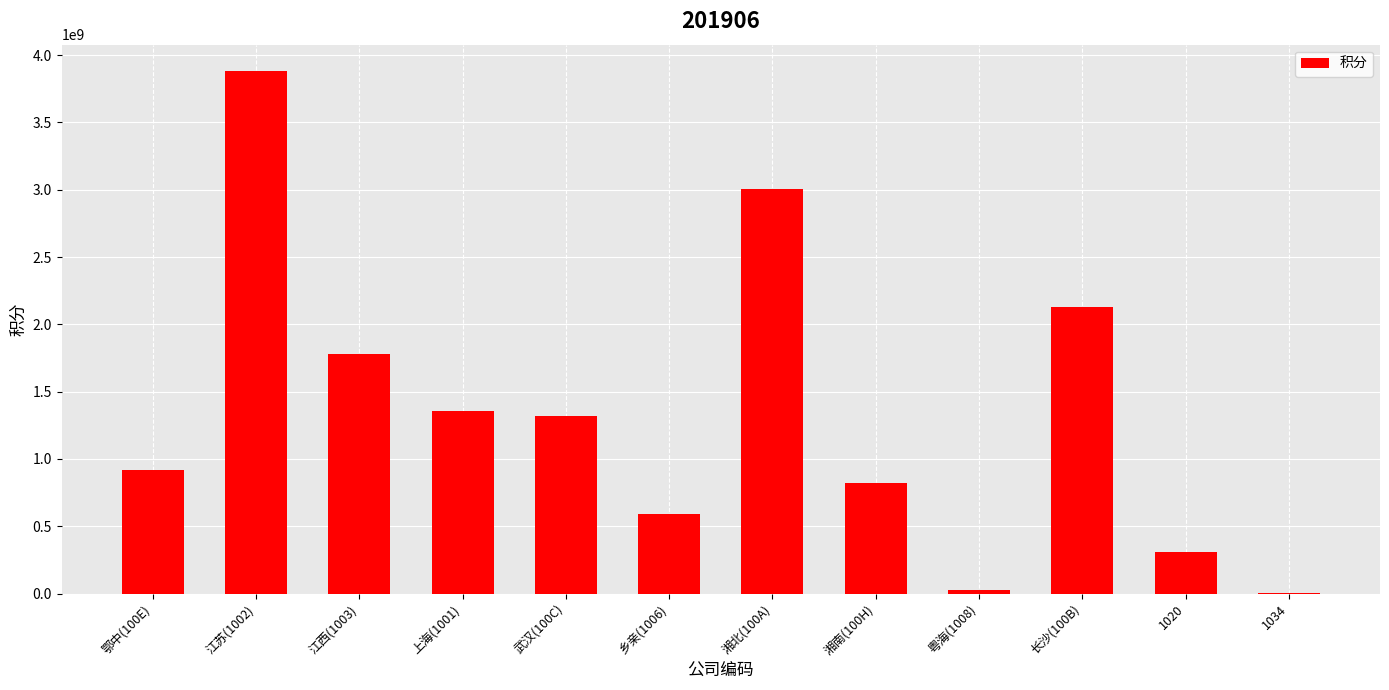

What is the greatest value displayed?

3883252109